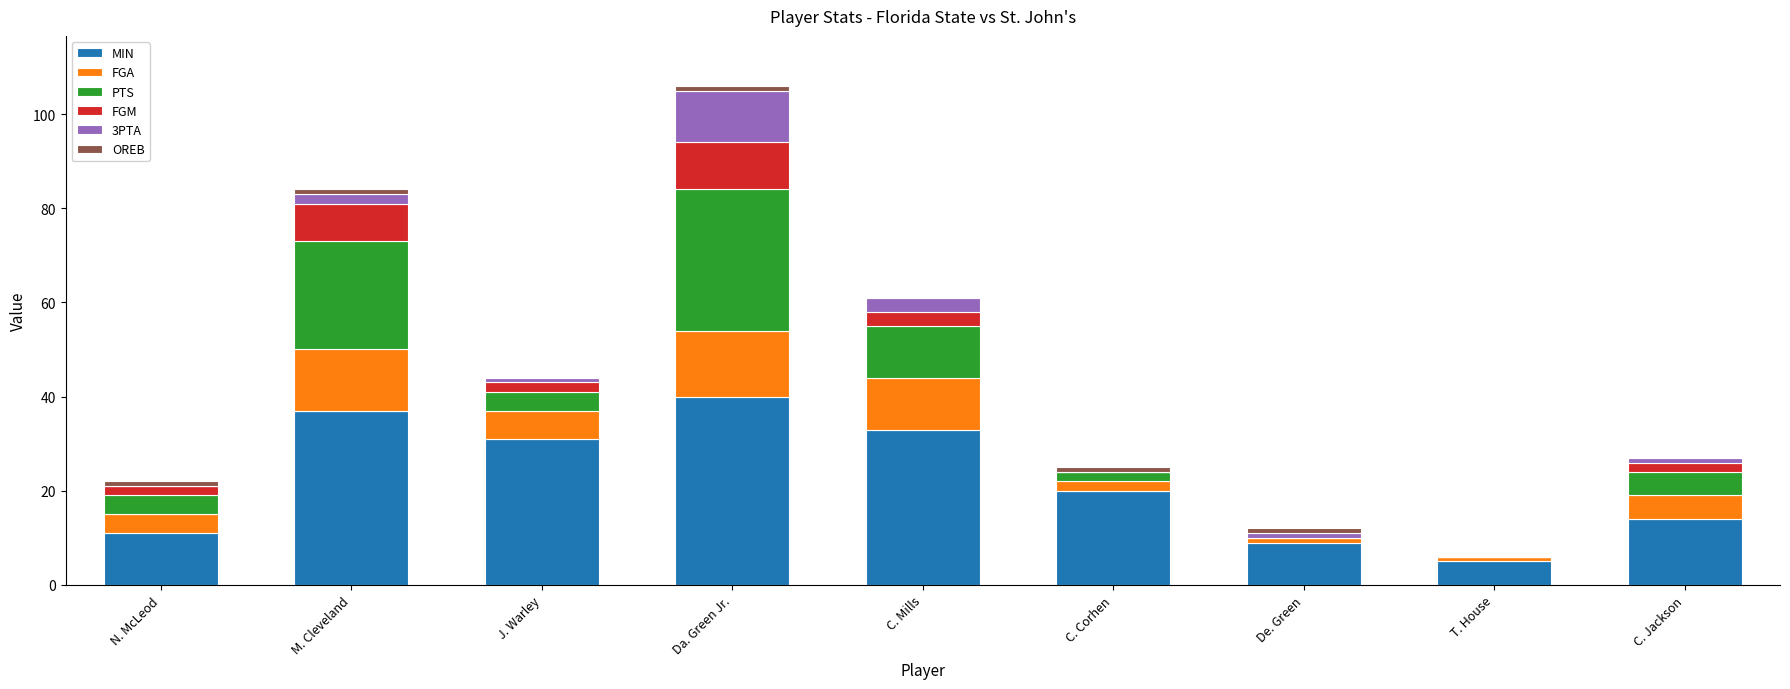

At which category is the sum across all series the highest?

Da. Green Jr.